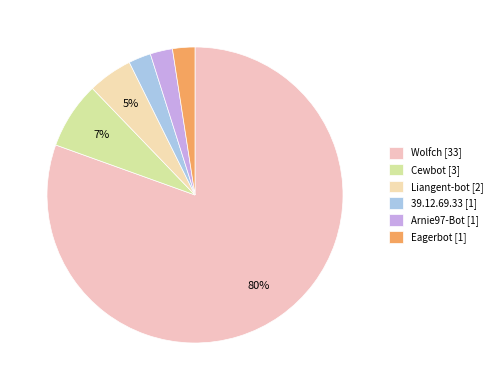

Do Eagerbot [1] and 39.12.69.33 [1] together represent more than half of the pie?

No